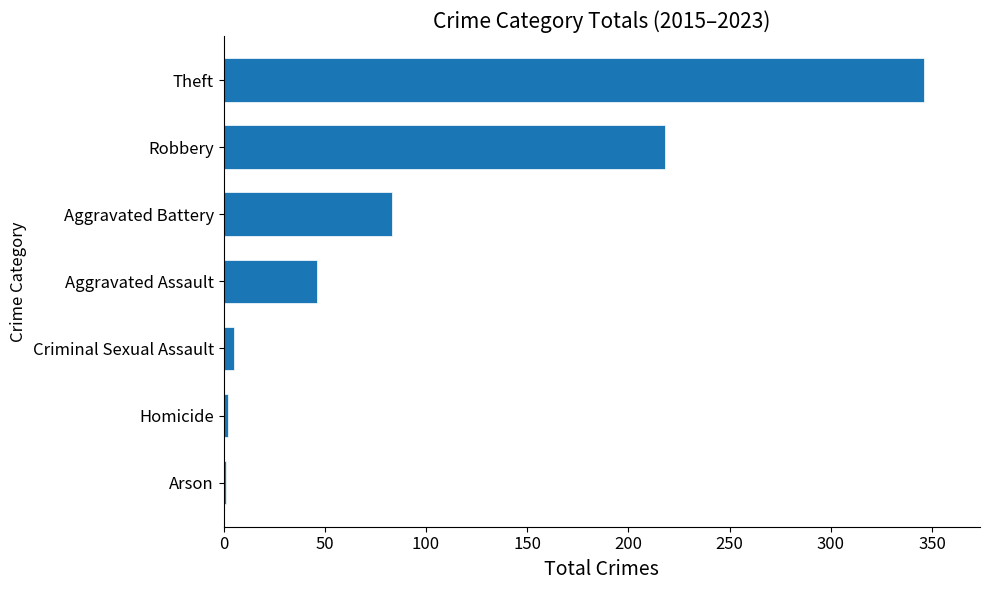

Which category has the highest value across all series?

Theft